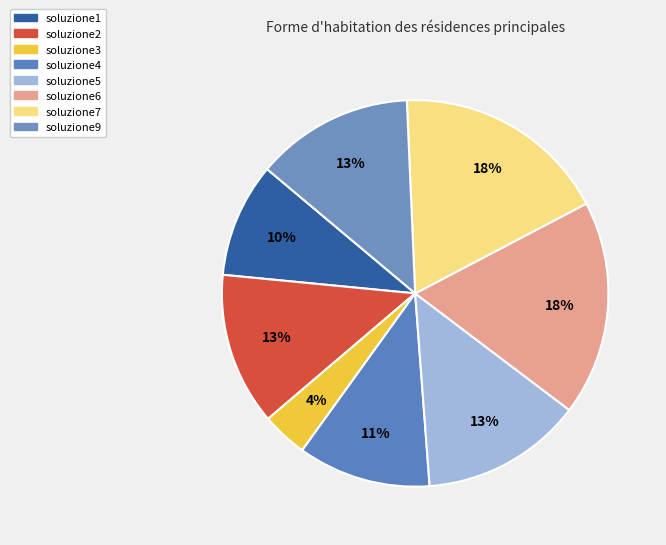

The soluzione3 slice represents 1% of the pie. True or false?

False